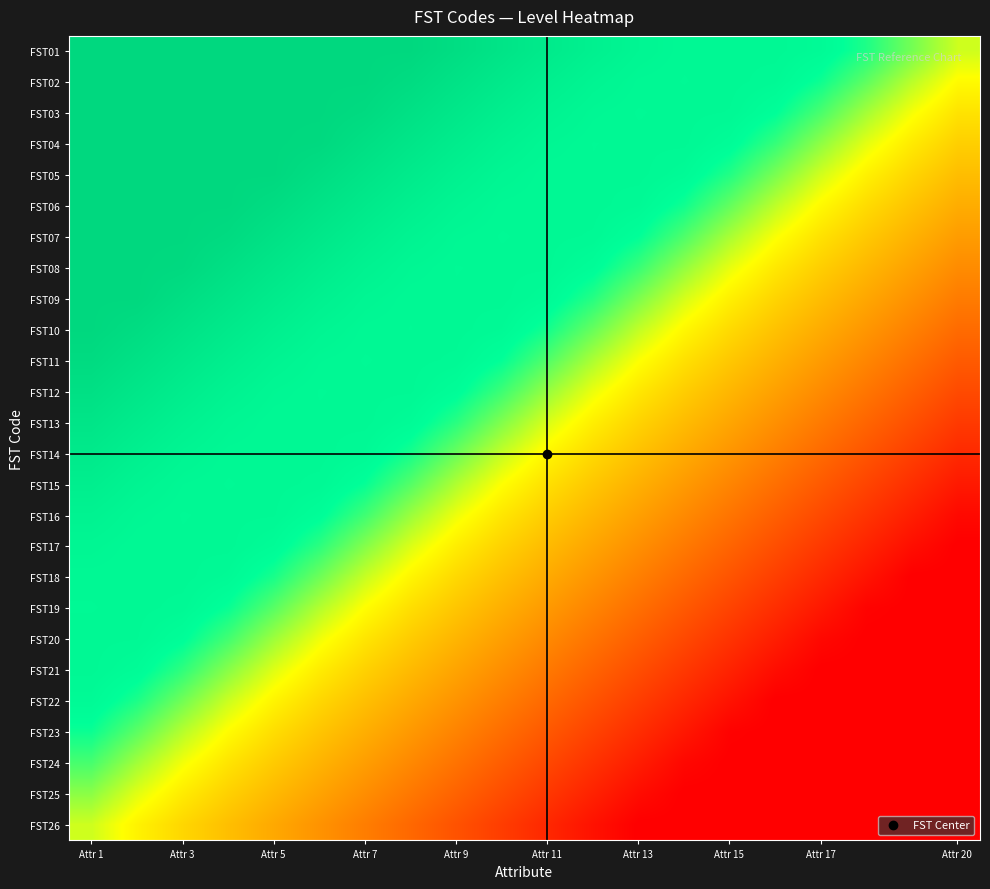

Reading right to left, extract all data points from this chart.

FST01: 0.5	0.6	0.7	0.8	0.8	0.8	0.8	0.8	0.8	0.9	0.9	1.0	1.0	1.0	1.0	1.0	1.0	1.0	1.0	1.0
FST02: 0.5	0.6	0.7	0.7	0.8	0.8	0.8	0.8	0.8	0.8	0.9	0.9	1.0	1.0	1.0	1.0	1.0	1.0	1.0	1.0
FST03: 0.4	0.5	0.6	0.7	0.8	0.8	0.8	0.8	0.8	0.8	0.9	0.9	0.9	1.0	1.0	1.0	1.0	1.0	1.0	1.0
FST04: 0.4	0.5	0.5	0.6	0.7	0.8	0.8	0.8	0.8	0.8	0.8	0.9	0.9	1.0	1.0	1.0	1.0	1.0	1.0	1.0
FST05: 0.4	0.4	0.5	0.5	0.6	0.7	0.8	0.8	0.8	0.8	0.8	0.8	0.9	0.9	1.0	1.0	1.0	1.0	1.0	1.0
FST06: 0.3	0.4	0.4	0.5	0.6	0.7	0.7	0.8	0.8	0.8	0.8	0.8	0.8	0.9	0.9	1.0	1.0	1.0	1.0	1.0
FST07: 0.3	0.4	0.4	0.4	0.5	0.6	0.7	0.7	0.8	0.8	0.8	0.8	0.8	0.9	0.9	0.9	1.0	1.0	1.0	1.0
FST08: 0.3	0.3	0.4	0.4	0.5	0.5	0.6	0.7	0.8	0.8	0.8	0.8	0.8	0.8	0.9	0.9	0.9	1.0	1.0	1.0
FST09: 0.2	0.3	0.3	0.4	0.4	0.5	0.5	0.6	0.7	0.8	0.8	0.8	0.8	0.8	0.8	0.9	0.9	1.0	1.0	1.0
FST10: 0.2	0.3	0.3	0.3	0.4	0.4	0.5	0.6	0.6	0.7	0.8	0.8	0.8	0.8	0.8	0.8	0.9	0.9	1.0	1.0
FST11: 0.2	0.2	0.3	0.3	0.3	0.4	0.4	0.5	0.6	0.7	0.7	0.8	0.8	0.8	0.8	0.8	0.9	0.9	0.9	1.0
FST12: 0.1	0.2	0.2	0.3	0.3	0.4	0.4	0.5	0.5	0.6	0.7	0.8	0.8	0.8	0.8	0.8	0.8	0.9	0.9	0.9
FST13: 0.1	0.2	0.2	0.2	0.3	0.3	0.4	0.4	0.5	0.5	0.6	0.7	0.8	0.8	0.8	0.8	0.8	0.8	0.9	0.9
FST14: 0.1	0.1	0.2	0.2	0.3	0.3	0.3	0.4	0.4	0.5	0.6	0.6	0.7	0.8	0.8	0.8	0.8	0.8	0.8	0.9
FST15: 0.1	0.1	0.1	0.2	0.2	0.3	0.3	0.3	0.4	0.4	0.5	0.6	0.7	0.7	0.8	0.8	0.8	0.8	0.8	0.9
FST16: 0.0	0.1	0.1	0.1	0.2	0.2	0.3	0.3	0.4	0.4	0.5	0.5	0.6	0.7	0.8	0.8	0.8	0.8	0.8	0.8
FST17: 0.0	0.0	0.1	0.1	0.2	0.2	0.2	0.3	0.3	0.4	0.4	0.5	0.5	0.6	0.7	0.8	0.8	0.8	0.8	0.8
FST18: 0.0	0.0	0.0	0.1	0.1	0.2	0.2	0.3	0.3	0.3	0.4	0.4	0.5	0.6	0.6	0.7	0.8	0.8	0.8	0.8
FST19: 0.0	0.0	0.0	0.1	0.1	0.1	0.2	0.2	0.3	0.3	0.3	0.4	0.4	0.5	0.6	0.7	0.7	0.8	0.8	0.8
FST20: 0.0	0.0	0.0	0.0	0.1	0.1	0.1	0.2	0.2	0.3	0.3	0.4	0.4	0.5	0.5	0.6	0.7	0.8	0.8	0.8
FST21: 0.0	0.0	0.0	0.0	0.0	0.1	0.1	0.2	0.2	0.2	0.3	0.3	0.4	0.4	0.5	0.5	0.6	0.7	0.8	0.8
FST22: 0.0	0.0	0.0	0.0	0.0	0.0	0.1	0.1	0.2	0.2	0.2	0.3	0.3	0.4	0.4	0.5	0.6	0.6	0.7	0.8
FST23: 0.0	0.0	0.0	0.0	0.0	0.0	0.0	0.1	0.1	0.2	0.2	0.3	0.3	0.3	0.4	0.4	0.5	0.6	0.7	0.7
FST24: 0.0	0.0	0.0	0.0	0.0	0.0	0.0	0.1	0.1	0.1	0.2	0.2	0.3	0.3	0.4	0.4	0.4	0.5	0.6	0.7
FST25: 0.0	0.0	0.0	0.0	0.0	0.0	0.0	0.0	0.1	0.1	0.2	0.2	0.2	0.3	0.3	0.4	0.4	0.5	0.5	0.6
FST26: 0.0	0.0	0.0	0.0	0.0	0.0	0.0	0.0	0.0	0.1	0.1	0.2	0.2	0.2	0.3	0.3	0.4	0.4	0.5	0.5